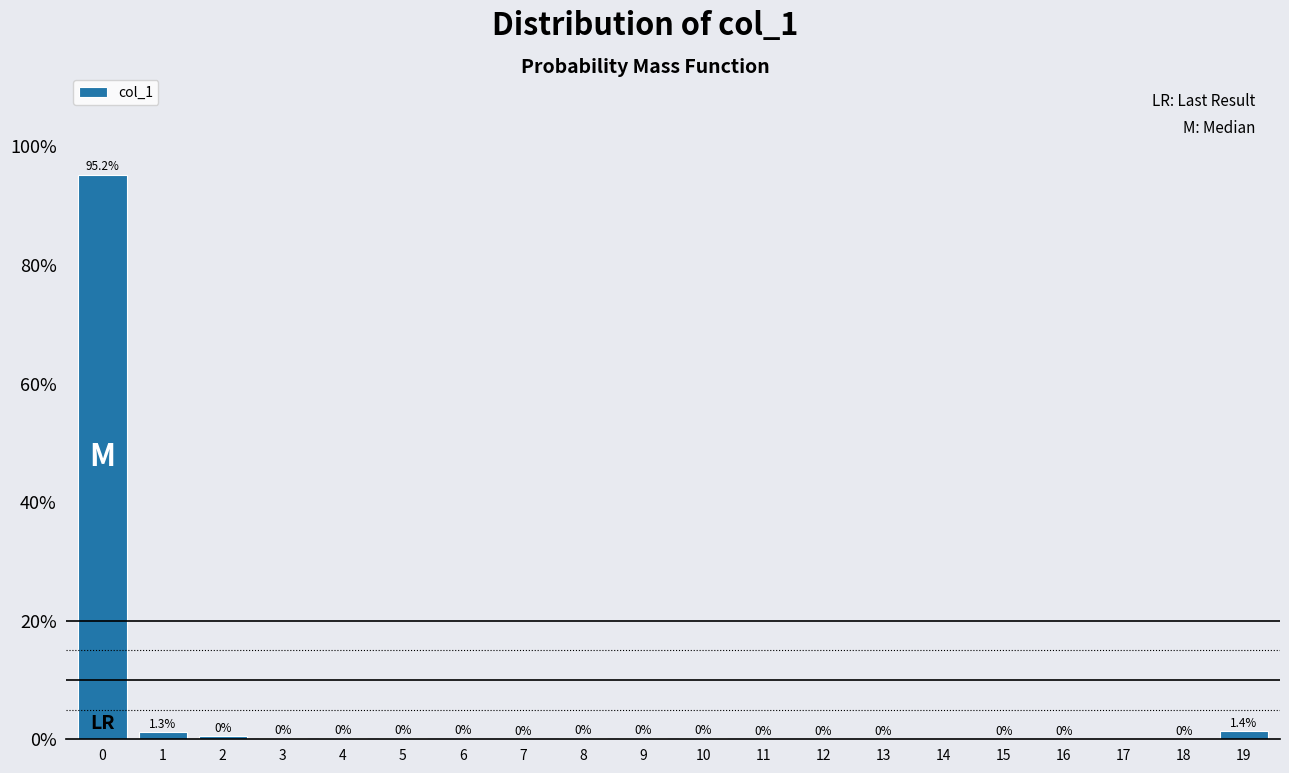

Are the bars horizontal?

No